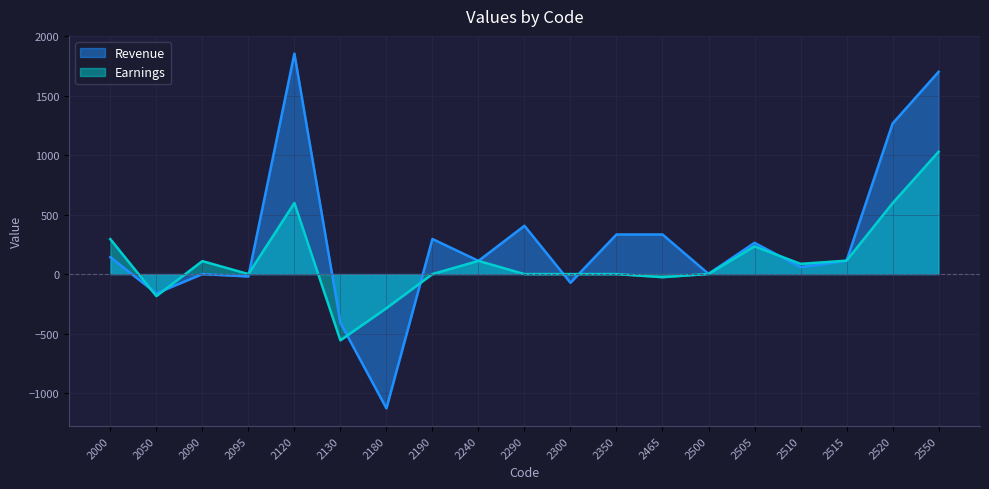

Which series changed the most between 2095 and 2510?

Earnings